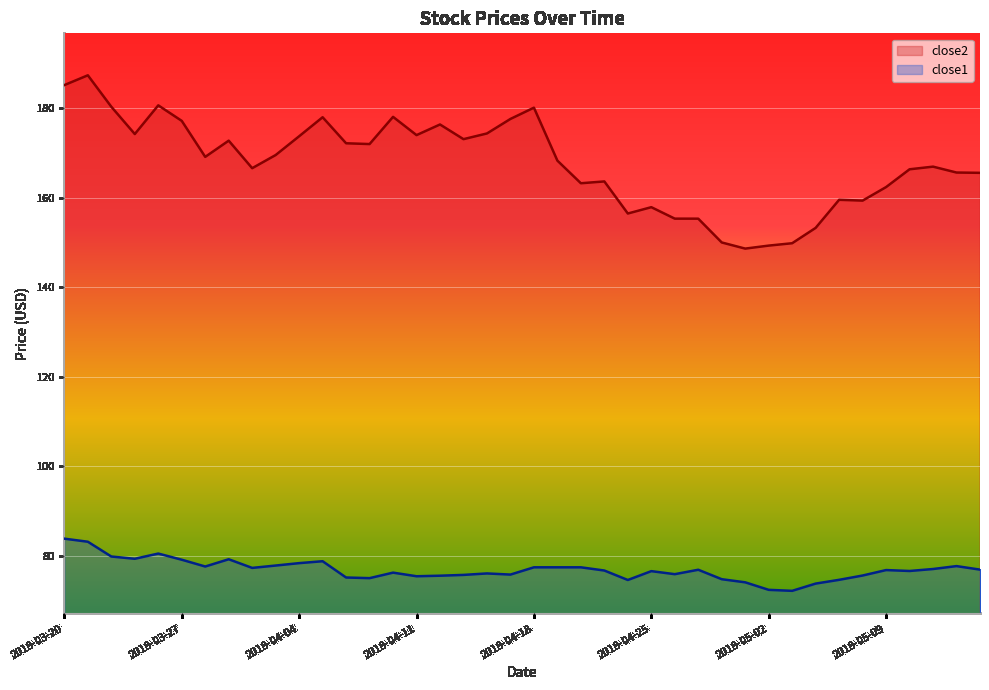

Which series has the largest range (max minus min)?

close2